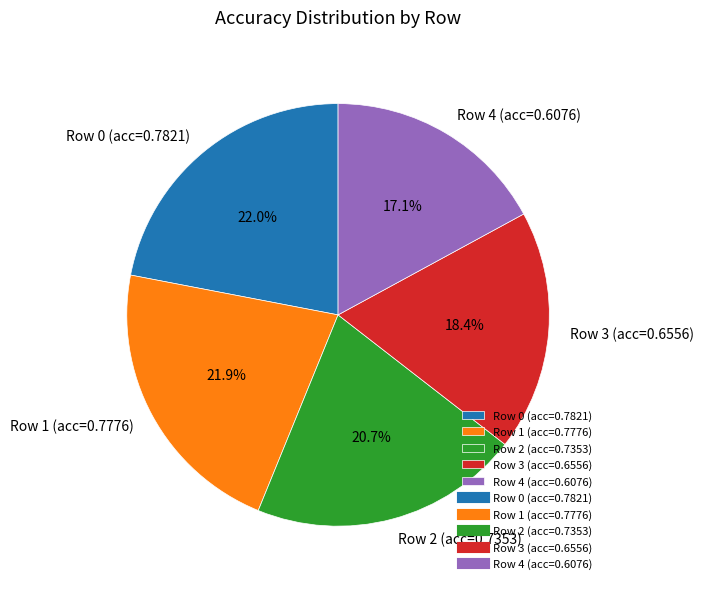

What portion of the pie excludes Row 2 (acc=0.7353)?

79.3%